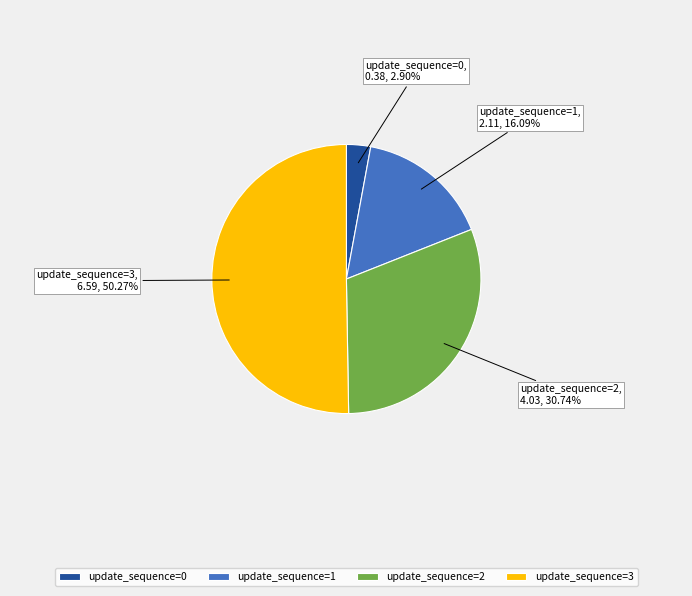

To the nearest percent, what is the difference between the largest and smallest slice percentages?

47%